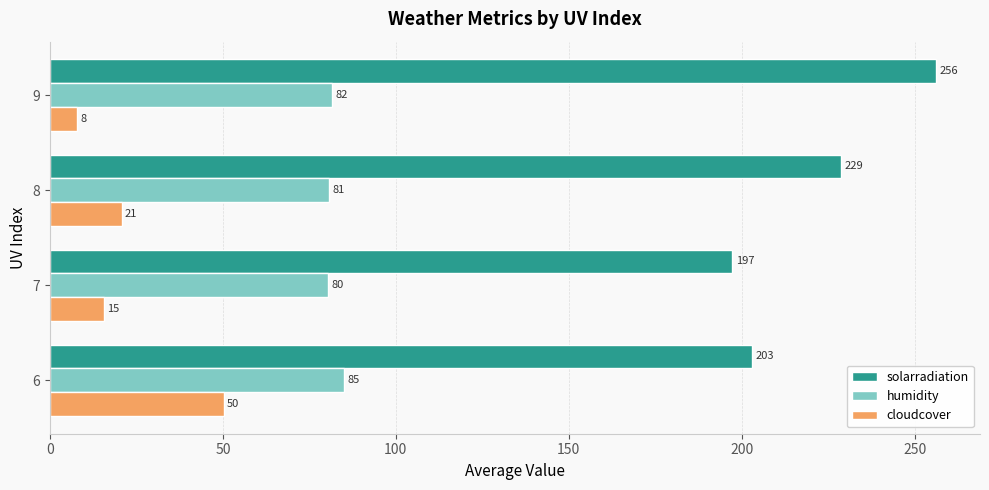

At which label is cloudcover closest to 29?

8